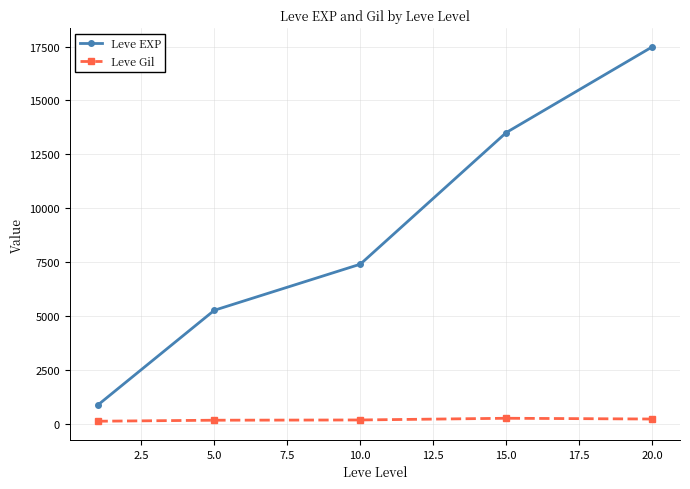

Rank the series by their average value, from highest to lowest.

Leve EXP, Leve Gil